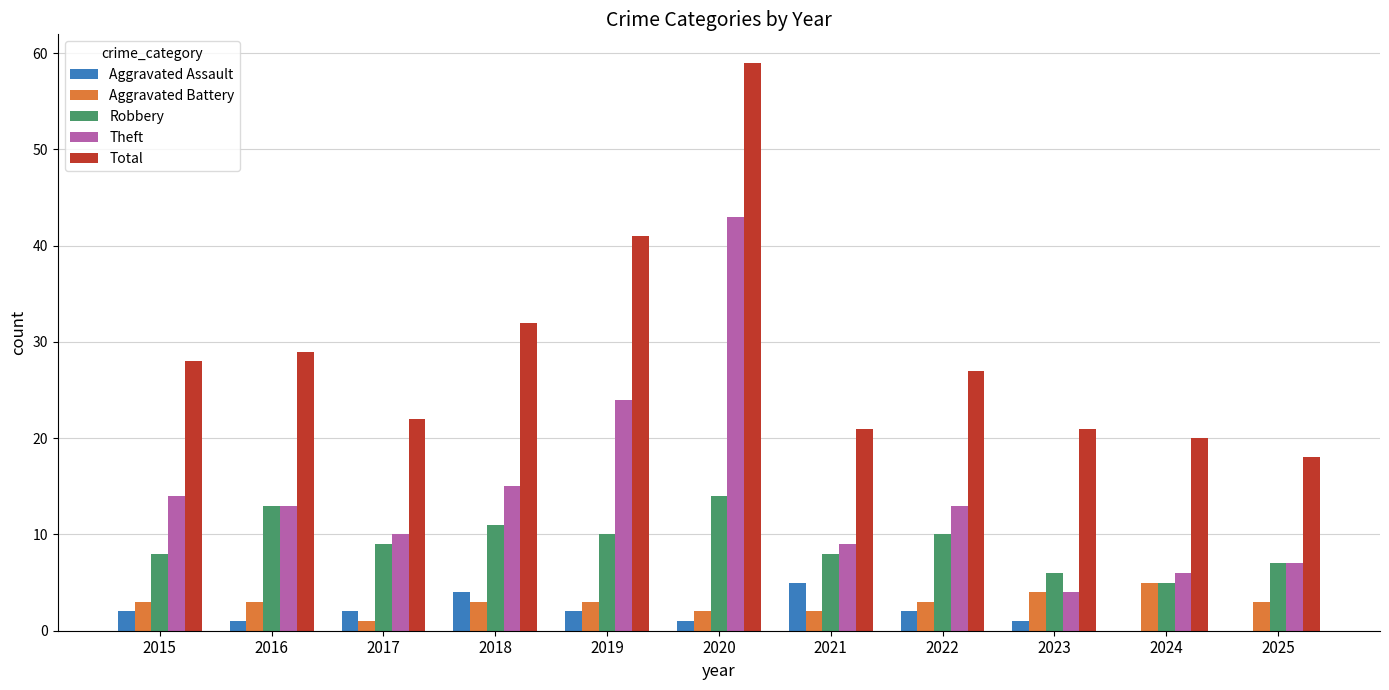

Which series has the largest total across all categories?

Total